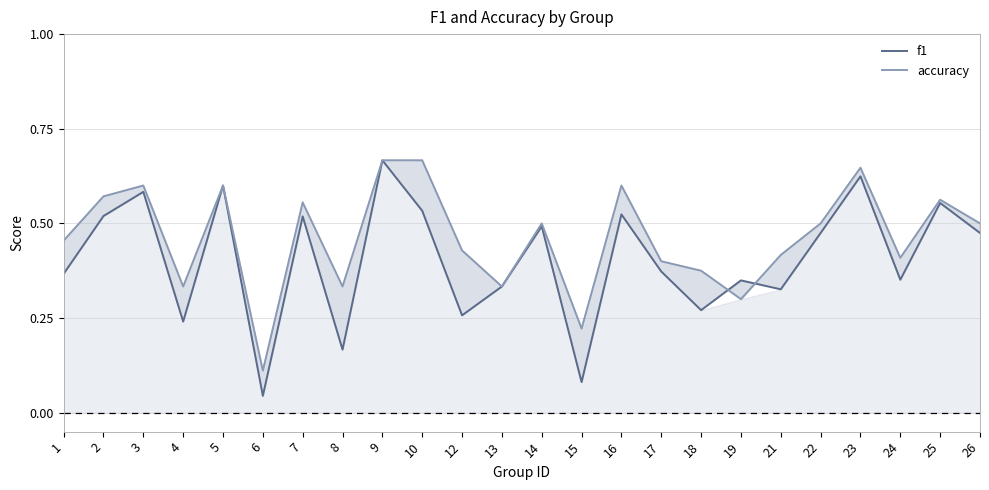

Between which two adjacent categories do accuracy and f1 first intersect?

18 and 19